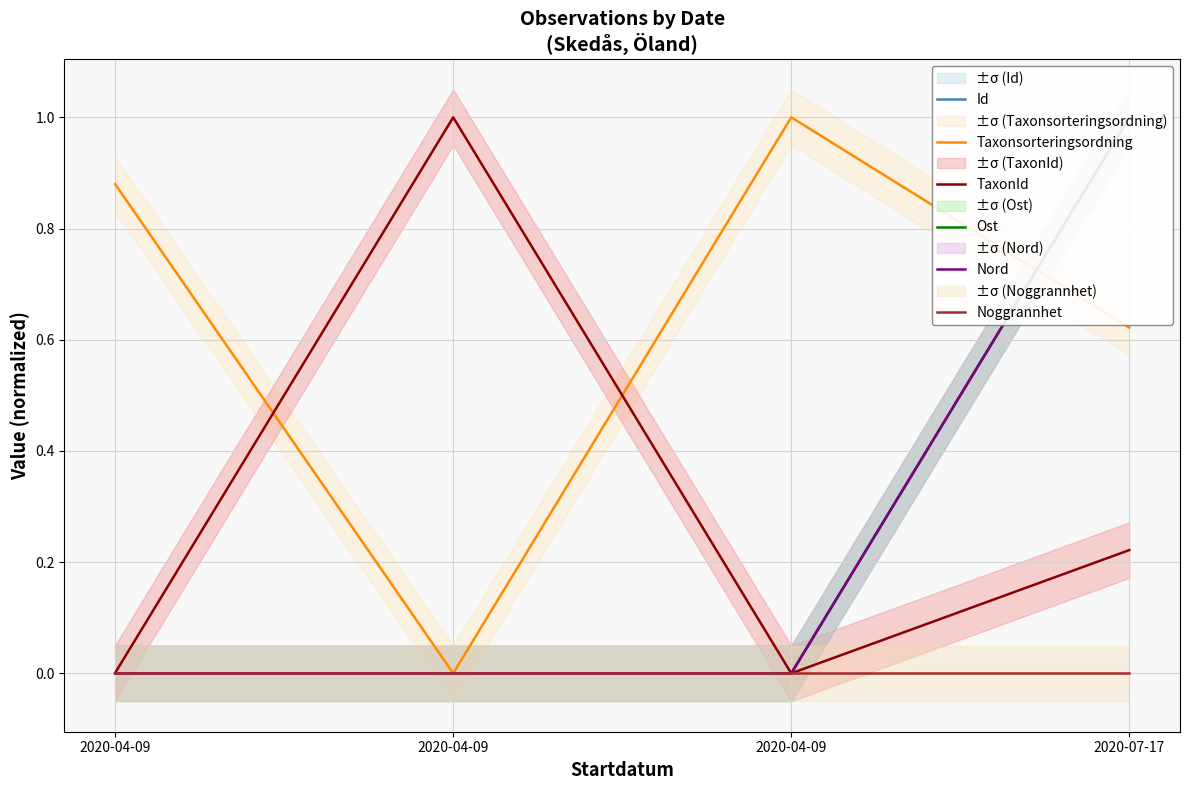

Does the chart display data point markers on the line(s)?

No